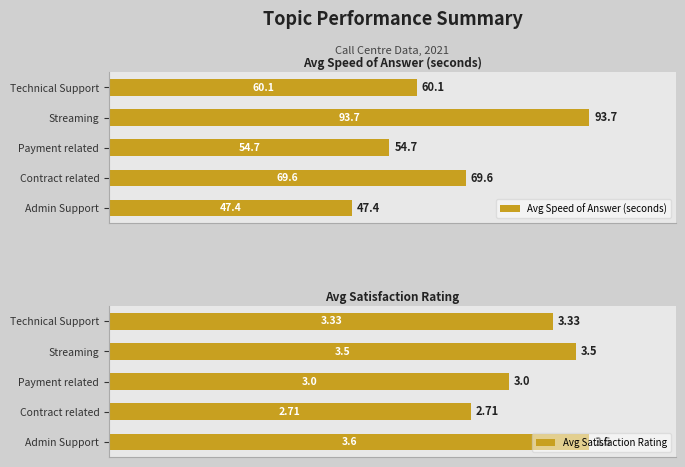

What value does the Avg Speed of Answer (seconds) series have at Technical Support?

60.1